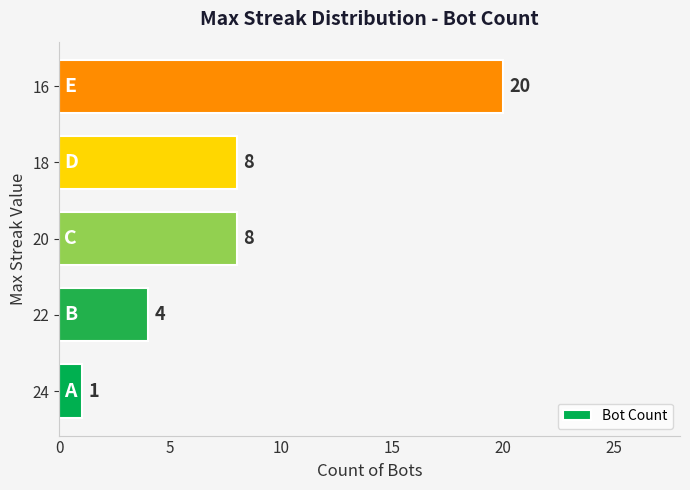

True or false: the data shows 5 at 16.

False